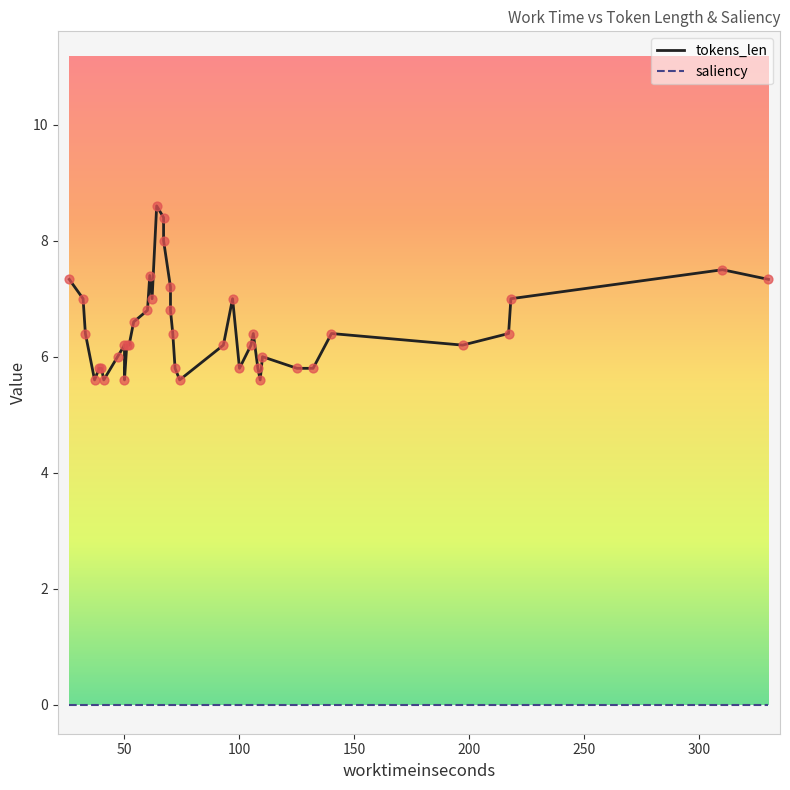

At how many categories does at least one series exceed 4?

40